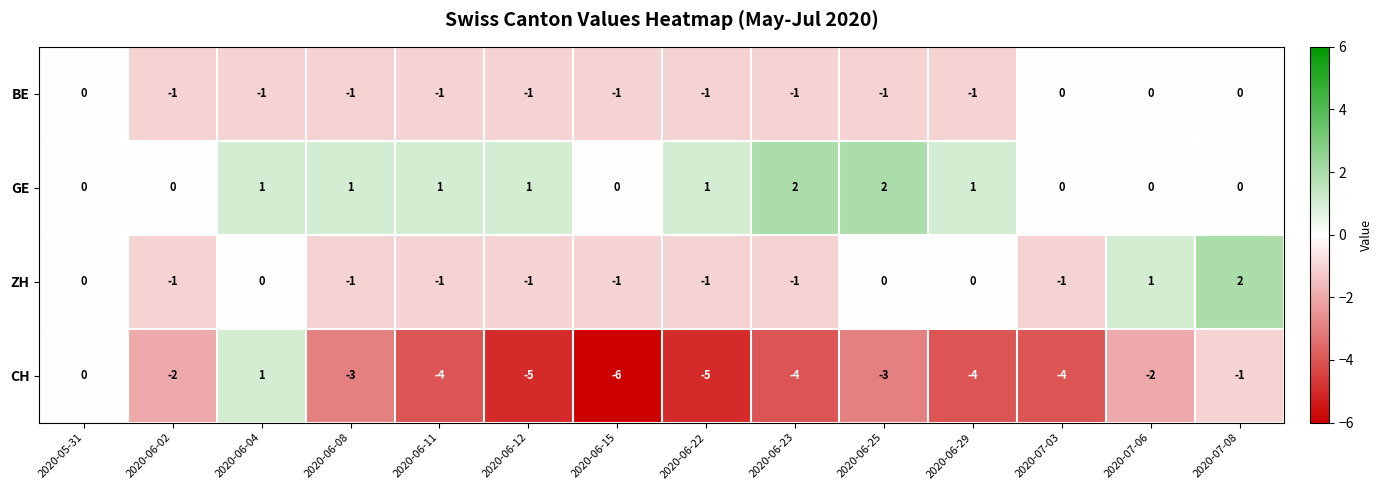

What is the total value across all series at 2020-06-25?

-2